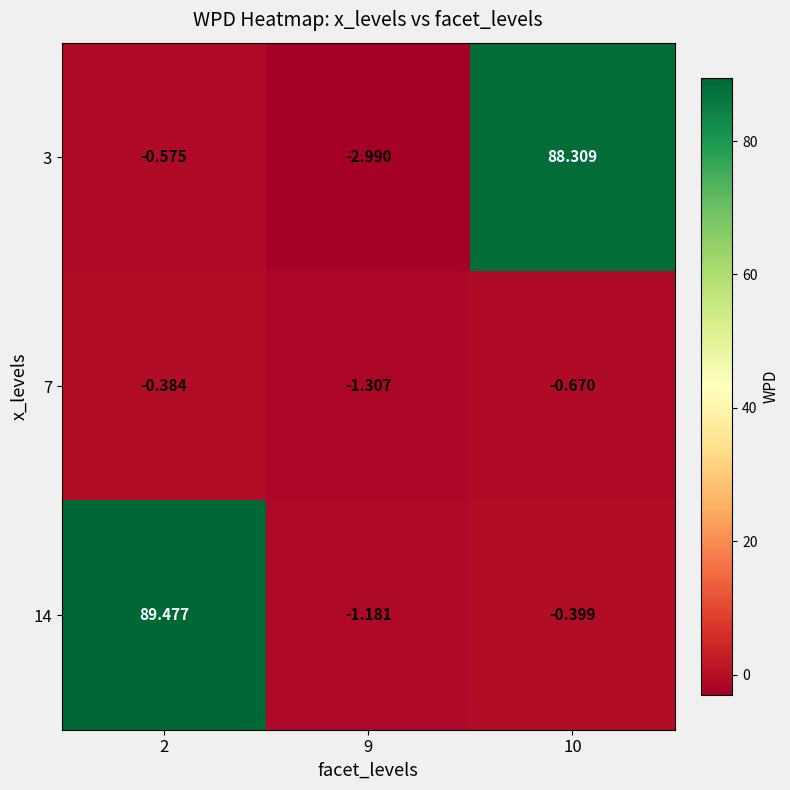

At how many categories does at least one series exceed 85?

2